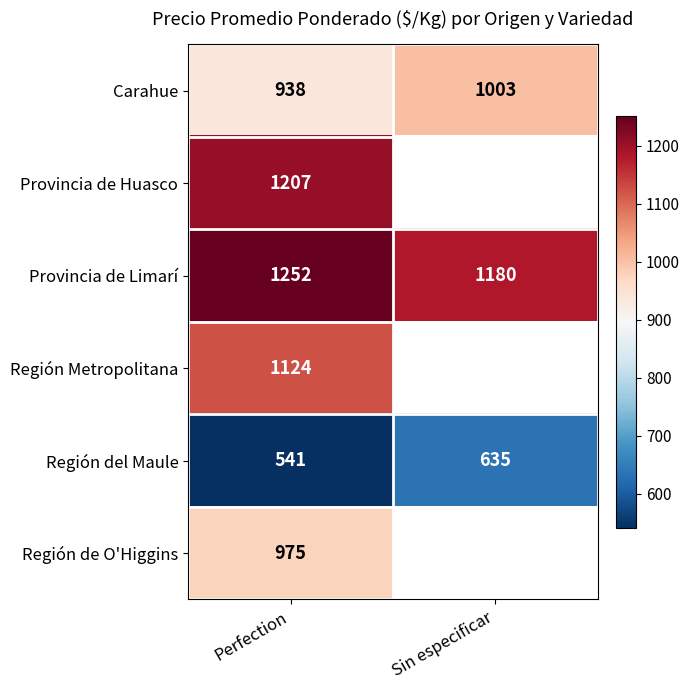

At how many categories does at least one series exceed 837?

2